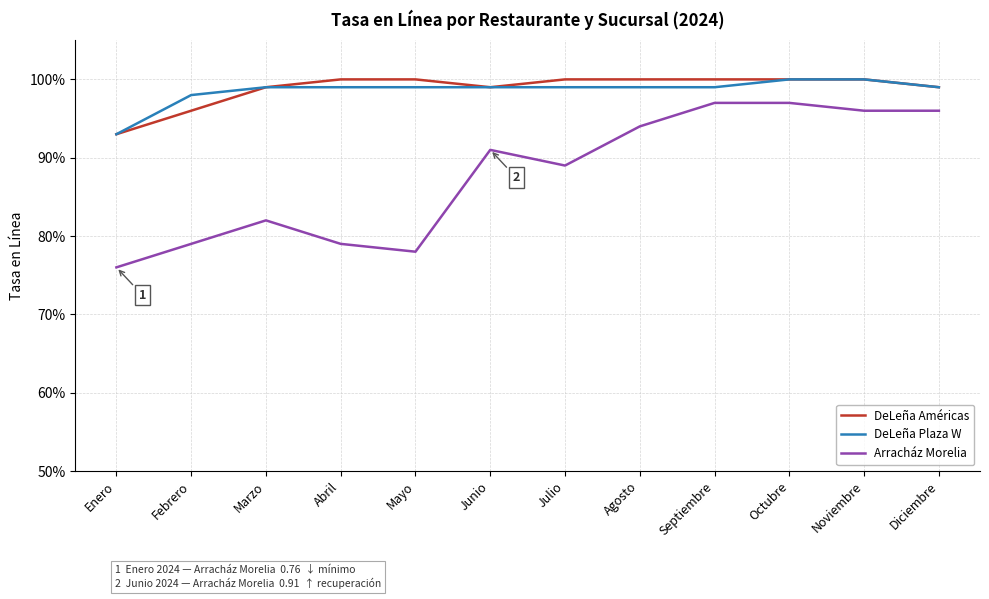

Does the chart have visible grid lines?

Yes